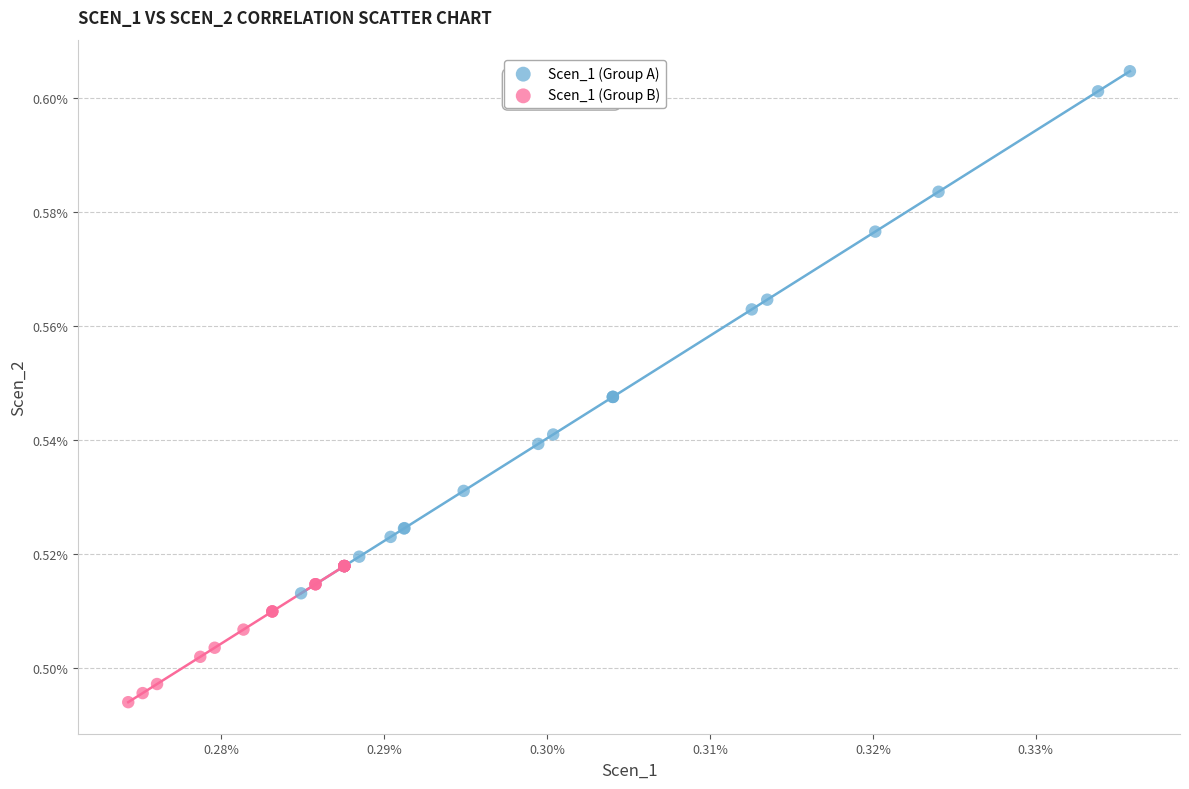

Which series reaches the maximum Y coordinate?

Scen_1 (Group A)